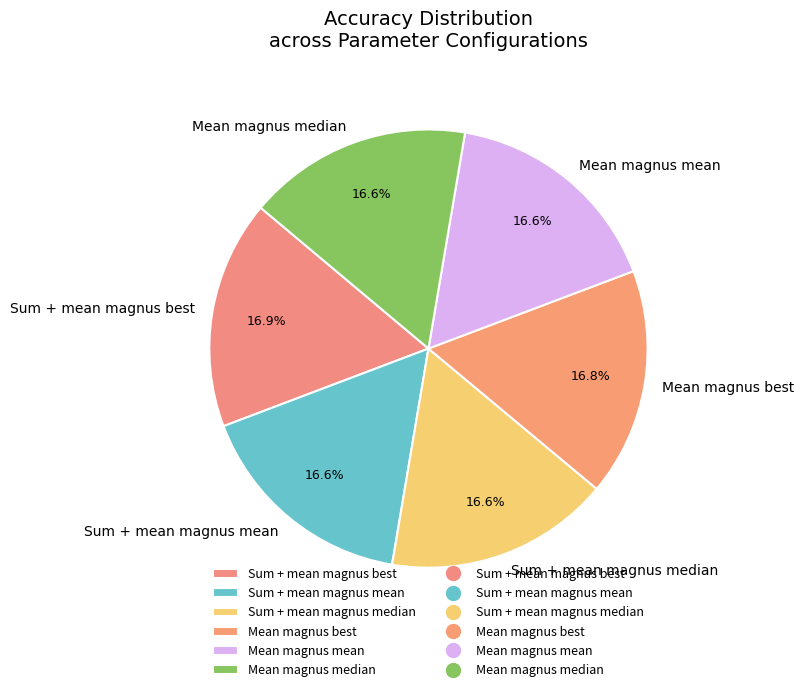

What percentage is the Sum + mean magnus mean slice, to the nearest percent?

17%